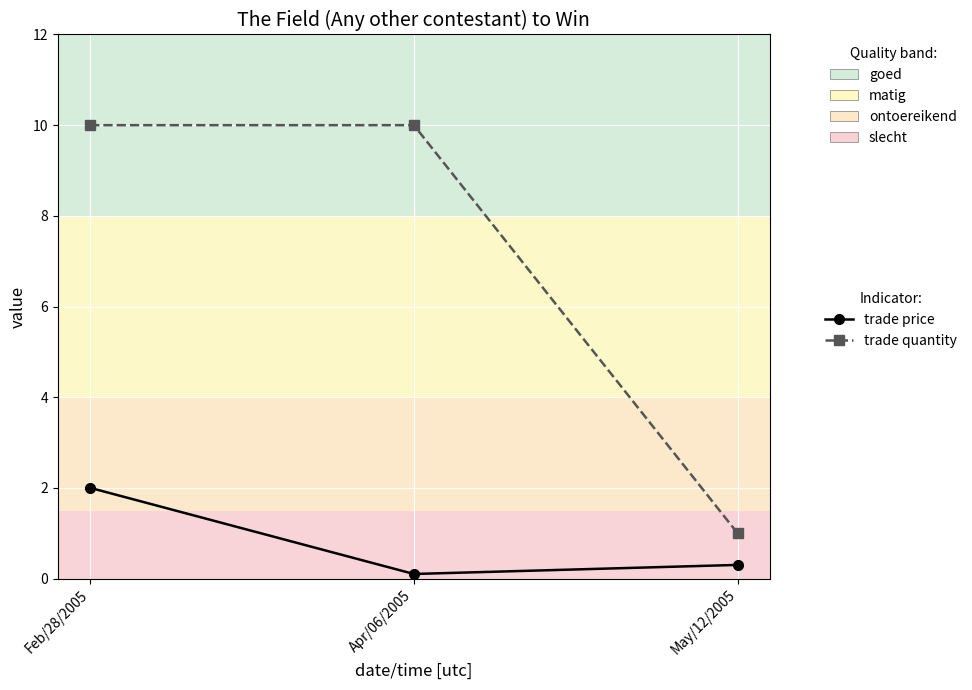

What is the average value of the trade price series?

0.8